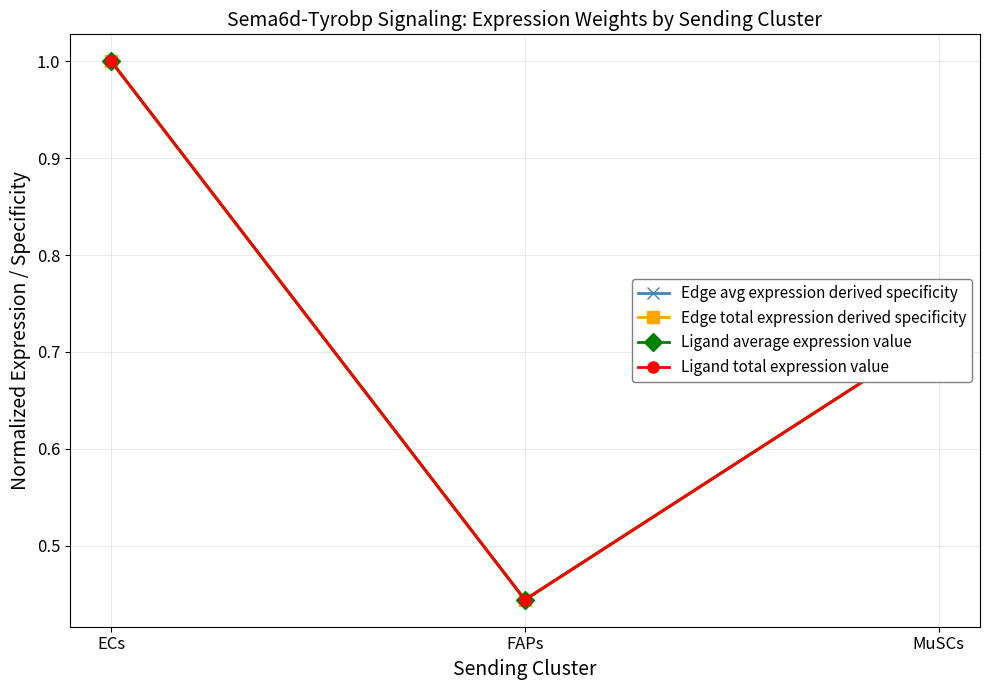

Does the chart have visible grid lines?

Yes